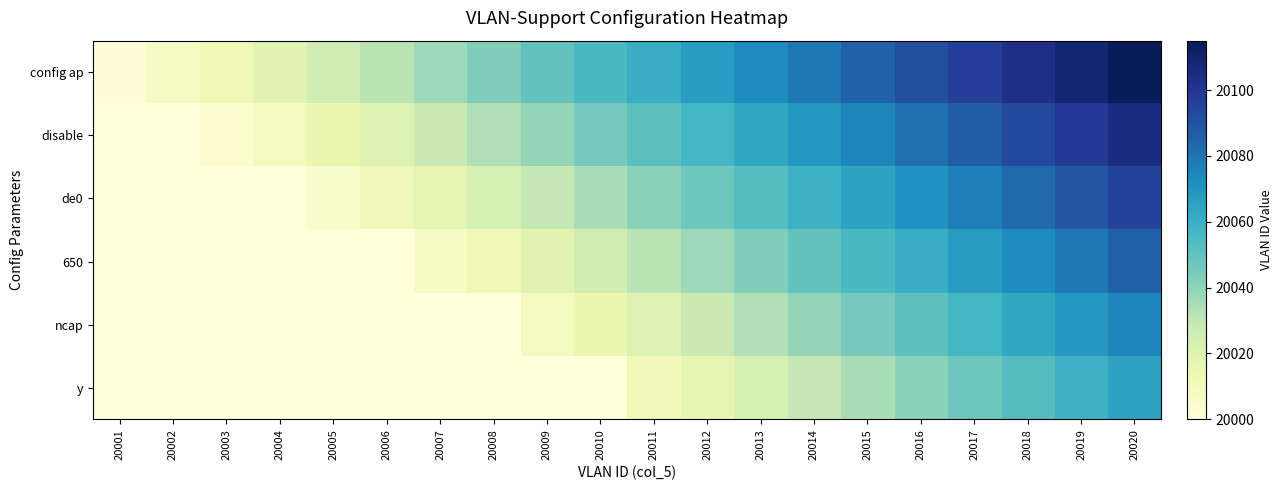

Between 20013 and 20001, which is larger?

20013